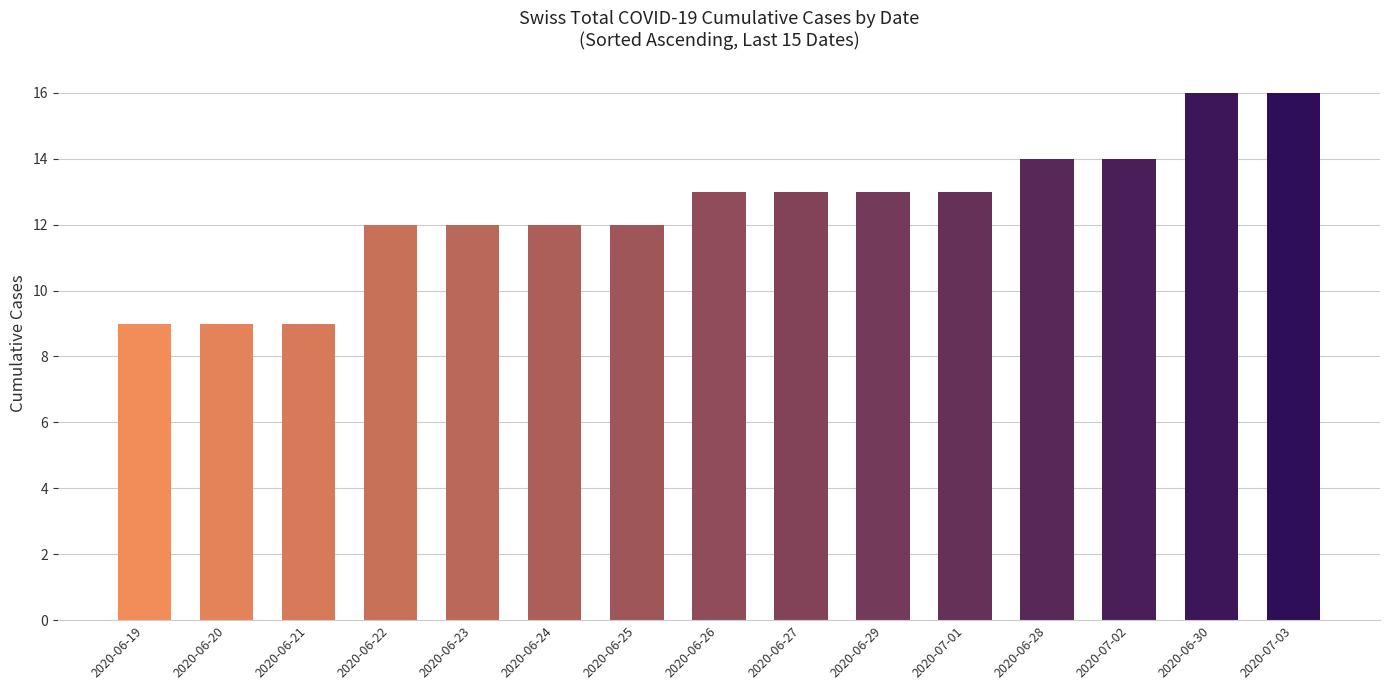

How many values are between 12 and 14?

10